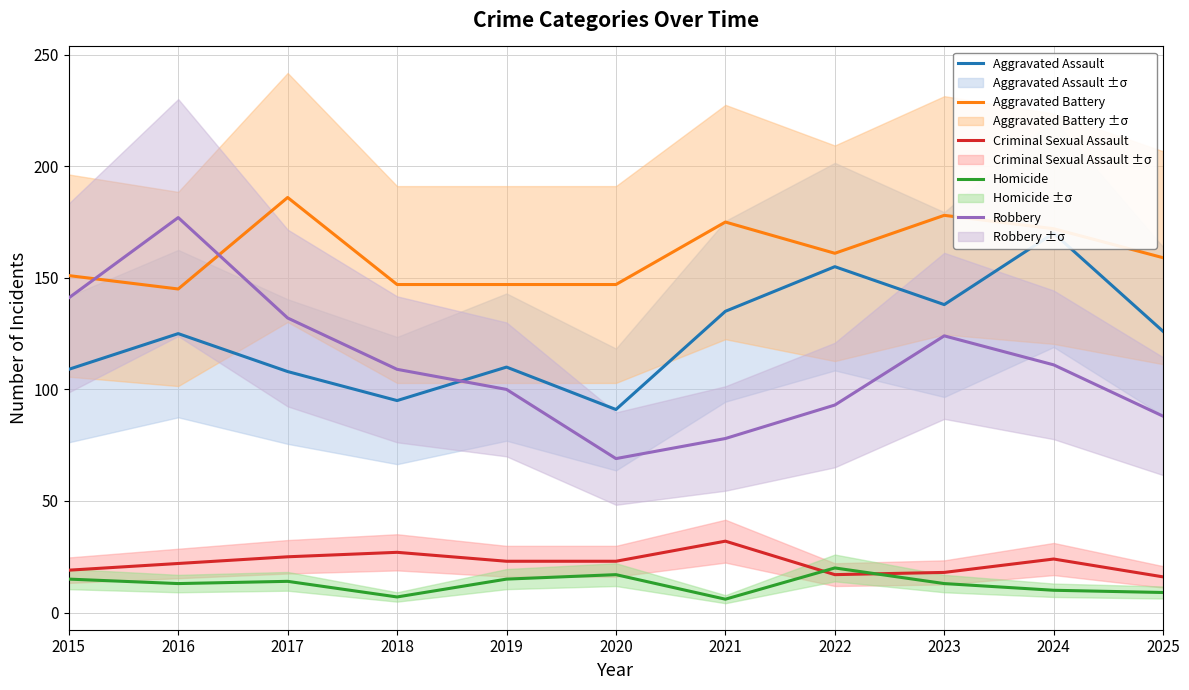

Reading left to right, list all the values displayed in this chart.

Aggravated Assault: 2015=109	2016=125	2017=108	2018=95	2019=110	2020=91	2021=135	2022=155	2023=138	2024=170	2025=126
Aggravated Battery: 2015=151	2016=145	2017=186	2018=147	2019=147	2020=147	2021=175	2022=161	2023=178	2024=172	2025=159
Criminal Sexual Assault: 2015=19	2016=22	2017=25	2018=27	2019=23	2020=23	2021=32	2022=17	2023=18	2024=24	2025=16
Homicide: 2015=15	2016=13	2017=14	2018=7	2019=15	2020=17	2021=6	2022=20	2023=13	2024=10	2025=9
Robbery: 2015=141	2016=177	2017=132	2018=109	2019=100	2020=69	2021=78	2022=93	2023=124	2024=111	2025=88